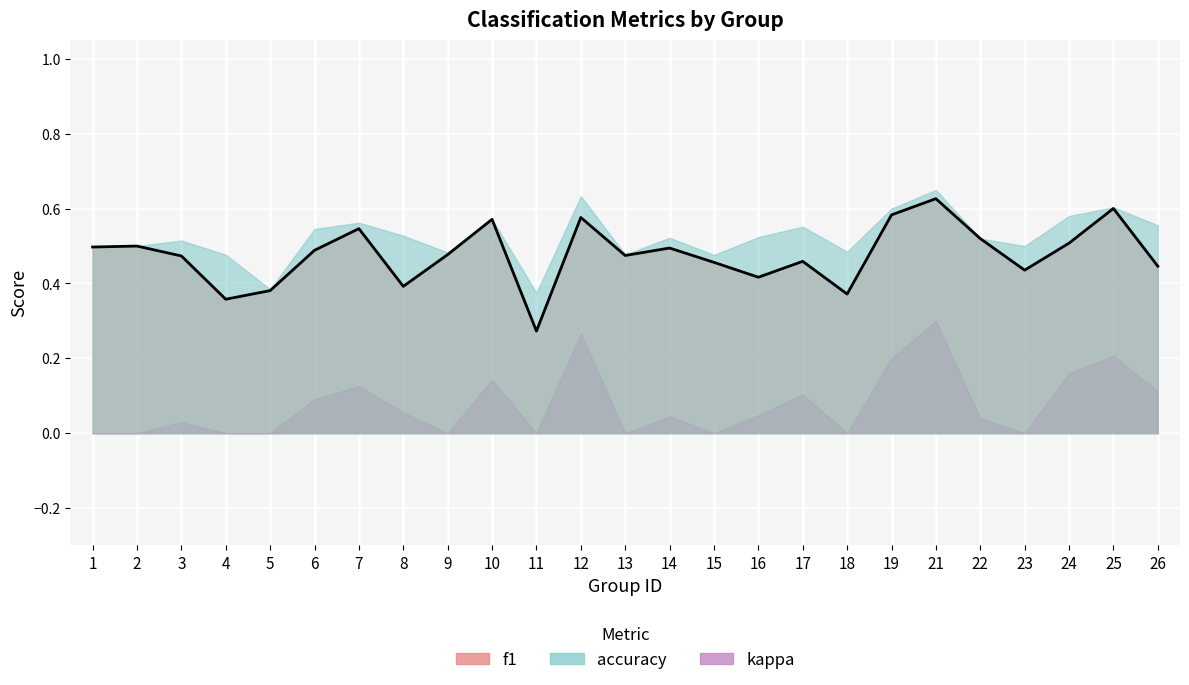

How many negative values does the kappa series have?

7